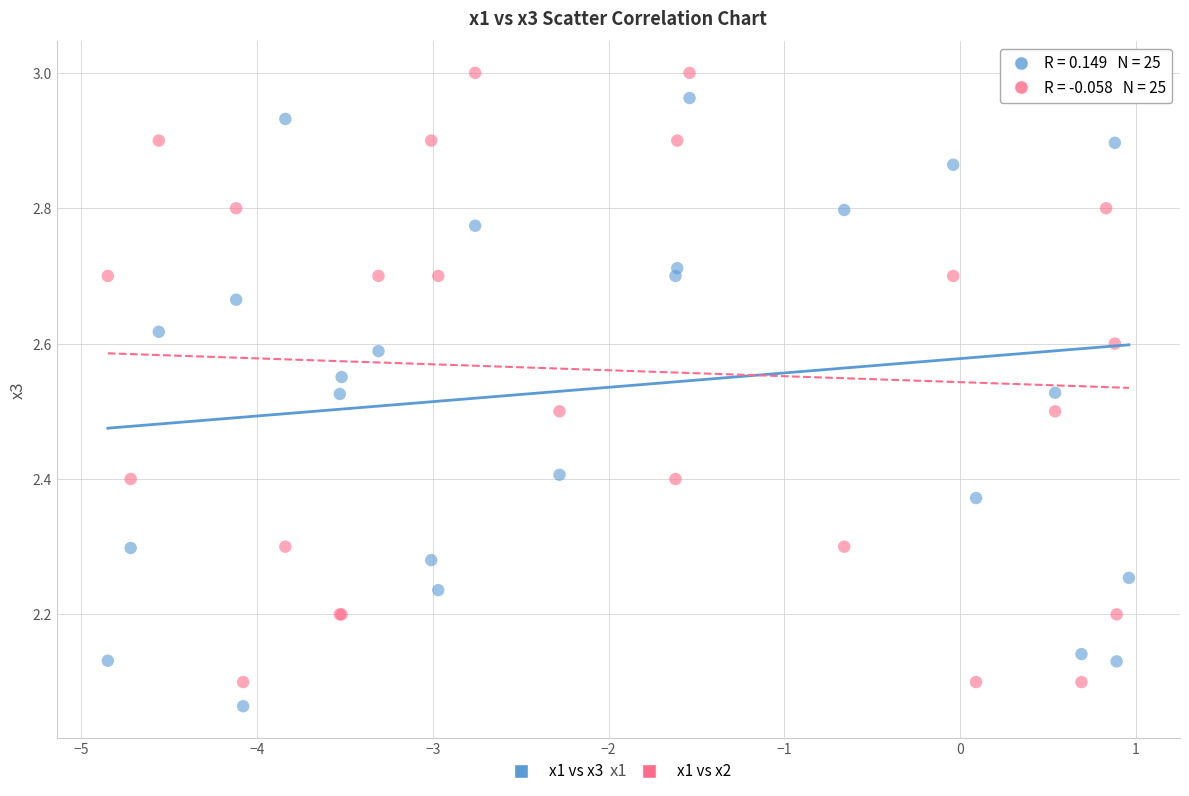

What is the X range (max minus min) for the scatter plot?

5.8